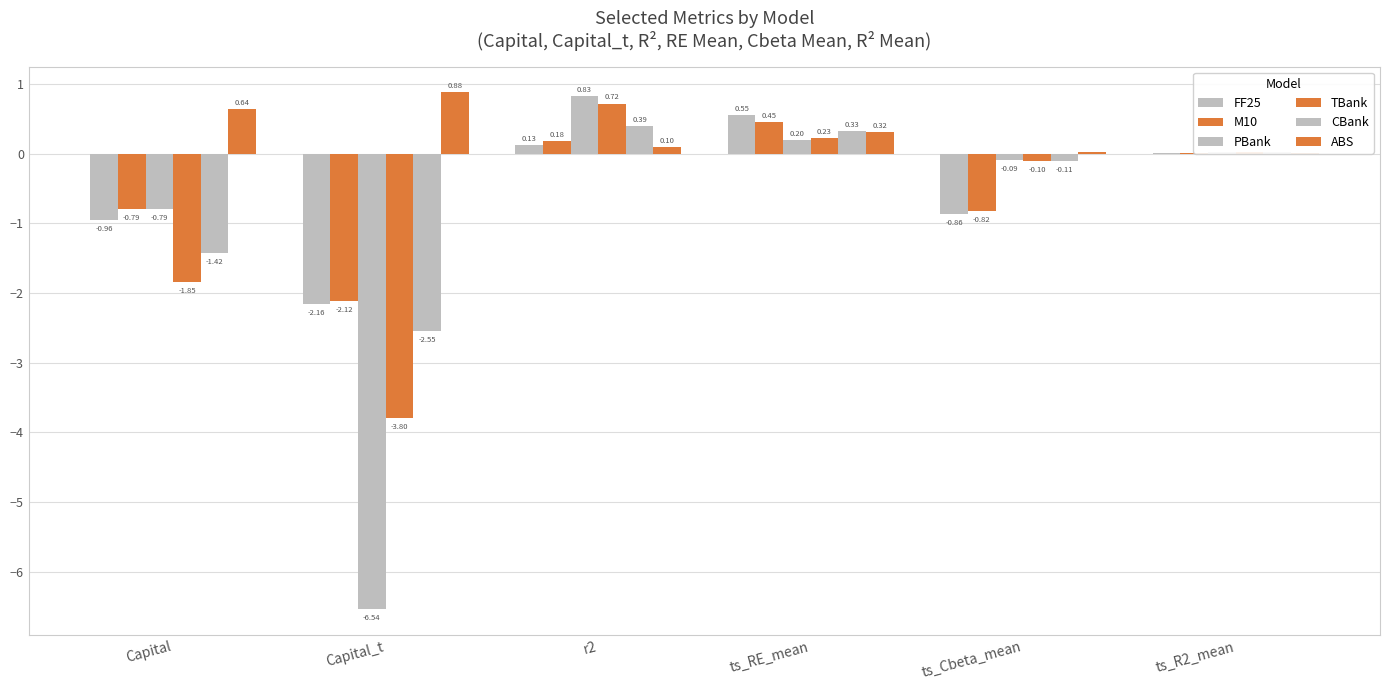

Where is PBank nearest to the value -2?

Capital